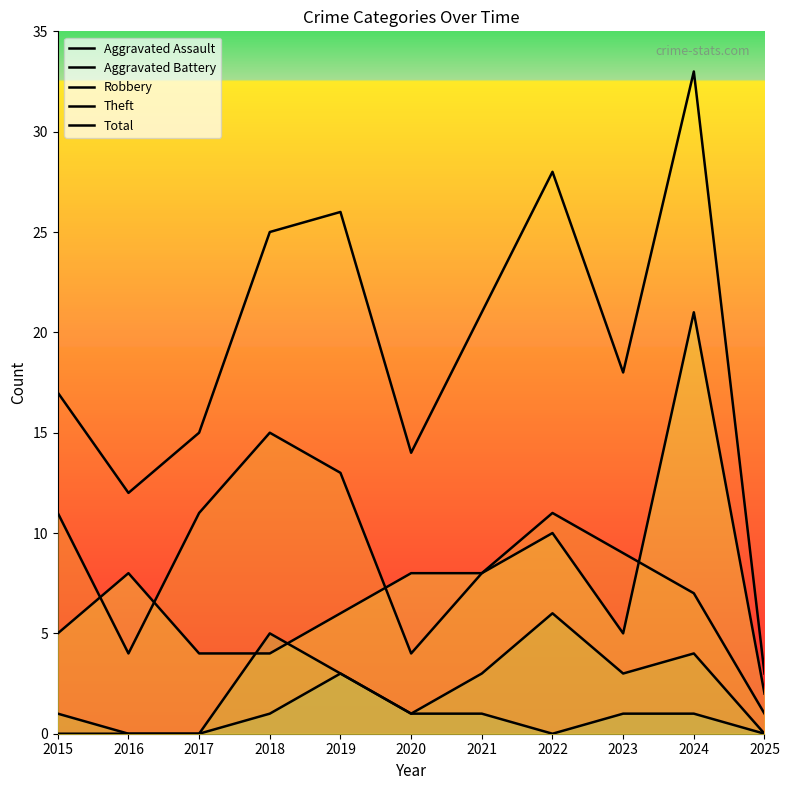

At which category is the sum across all series the highest?

2024